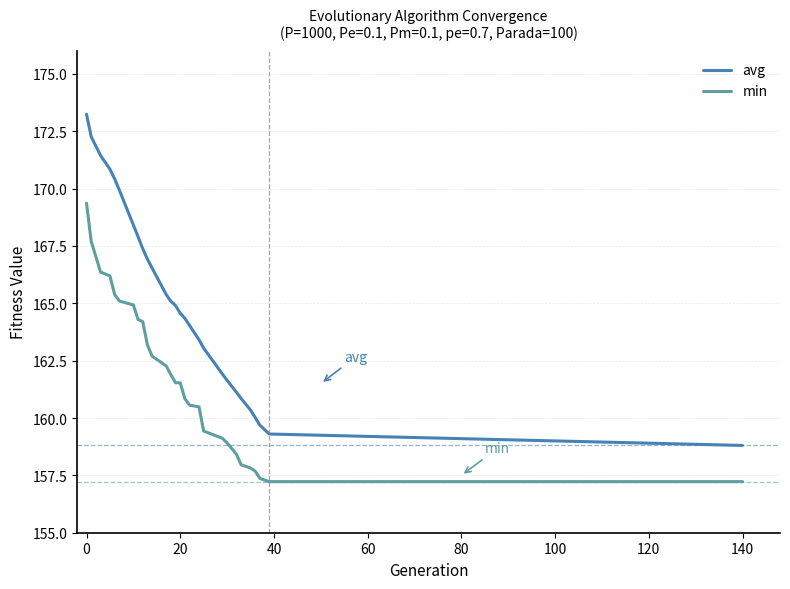

What is the lowest value of the avg series?

158.8